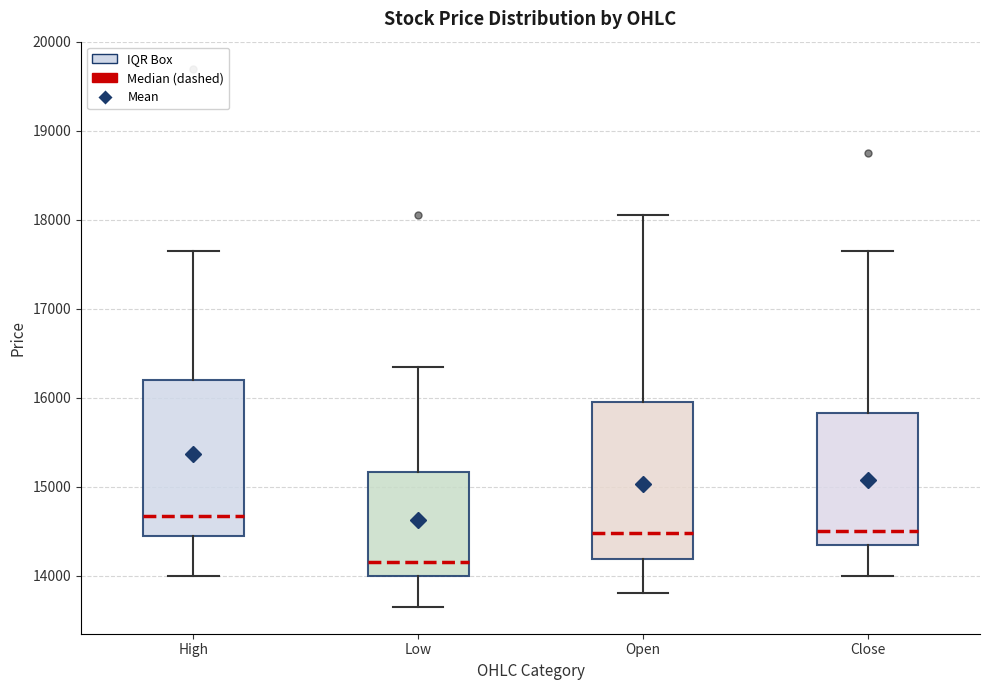

Reading left to right, transcribe this box plot: for each box, give where its median line is, the range the box spans, and where its two whiskers end, as read against the y-axis. The values are not printed on the chart, so give them approximately, as read against the axis.

High: median 14700, box 14500 to 16200, whiskers 14000 to 17700
Low: median 14200, box 14000 to 15200, whiskers 13700 to 16400
Open: median 14500, box 14200 to 16000, whiskers 13800 to 18100
Close: median 14500, box 14400 to 15800, whiskers 14000 to 17700